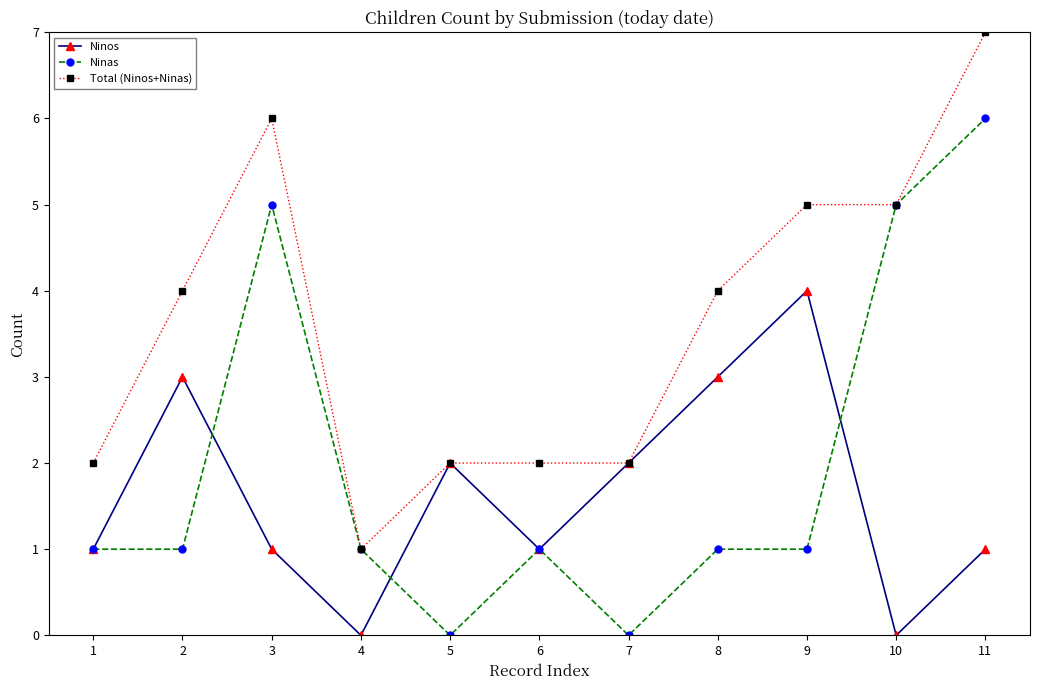

What is the total value across all series at 11?

14